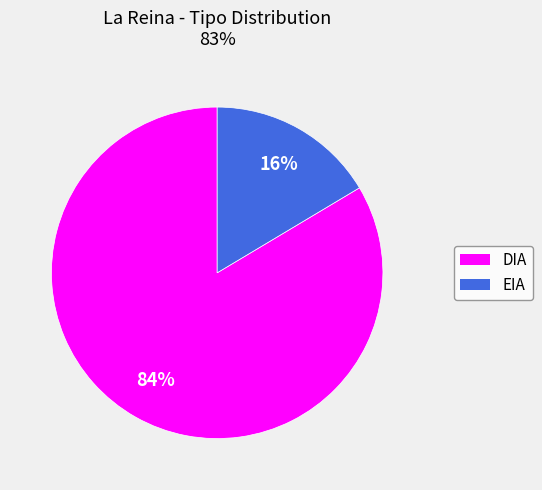

Is the sum of DIA and EIA greater than half?

Yes